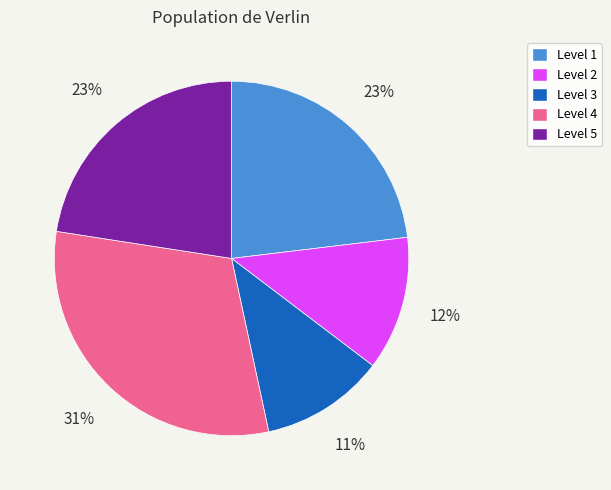

Count the number of slices in the pie.

5